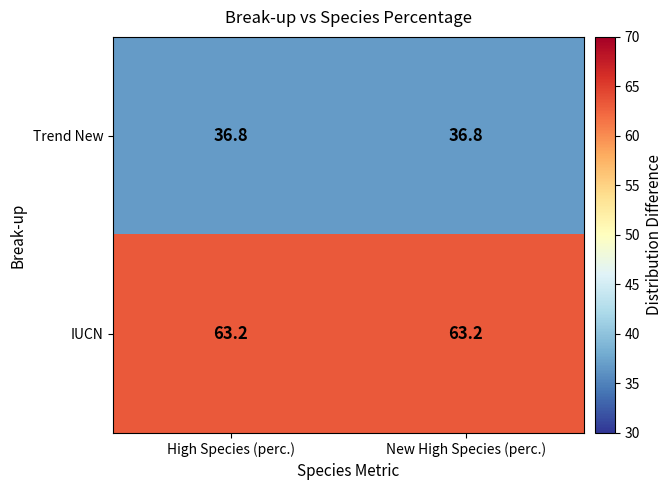

Reading left to right, extract all data points from this chart.

Trend New: 36.8	36.8
IUCN: 63.2	63.2